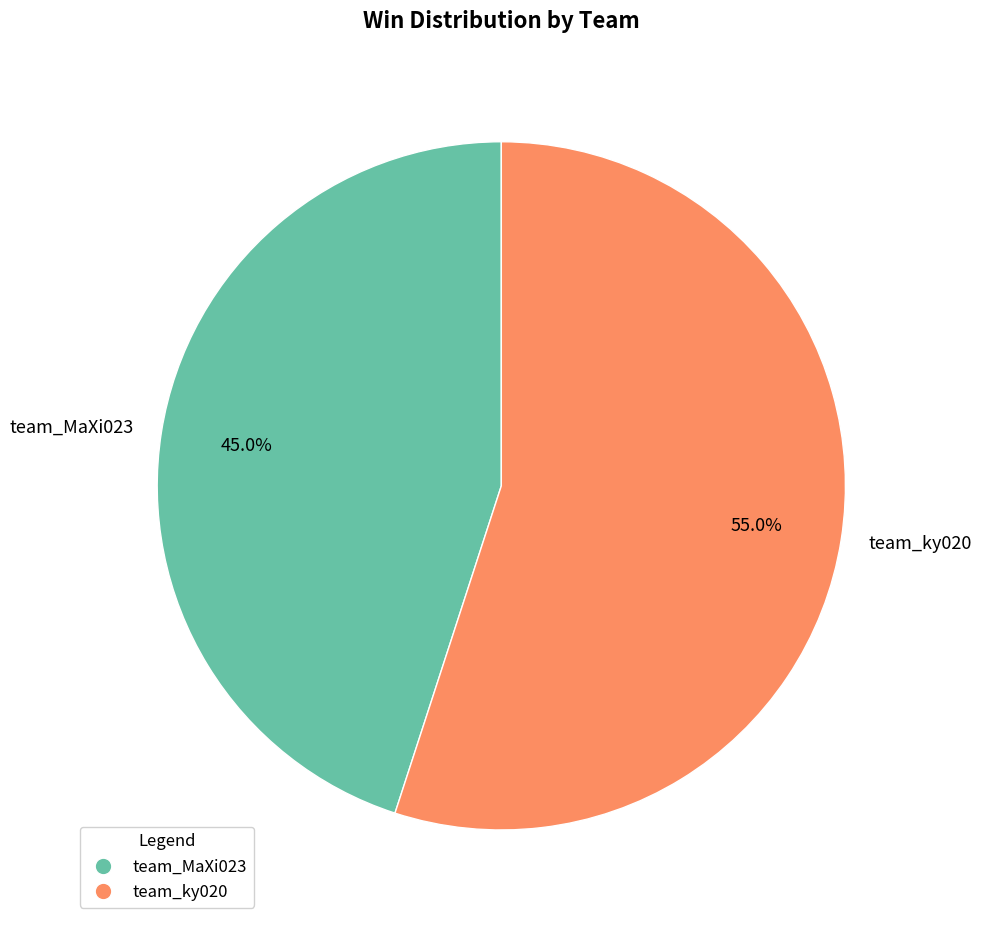

Is it true that team_MaXi023 is 57% of the pie?

False